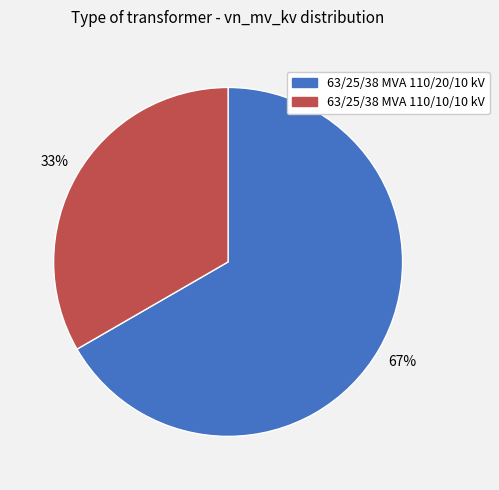

Rank the categories by value from highest to lowest.

63/25/38 MVA 110/20/10 kV, 63/25/38 MVA 110/10/10 kV